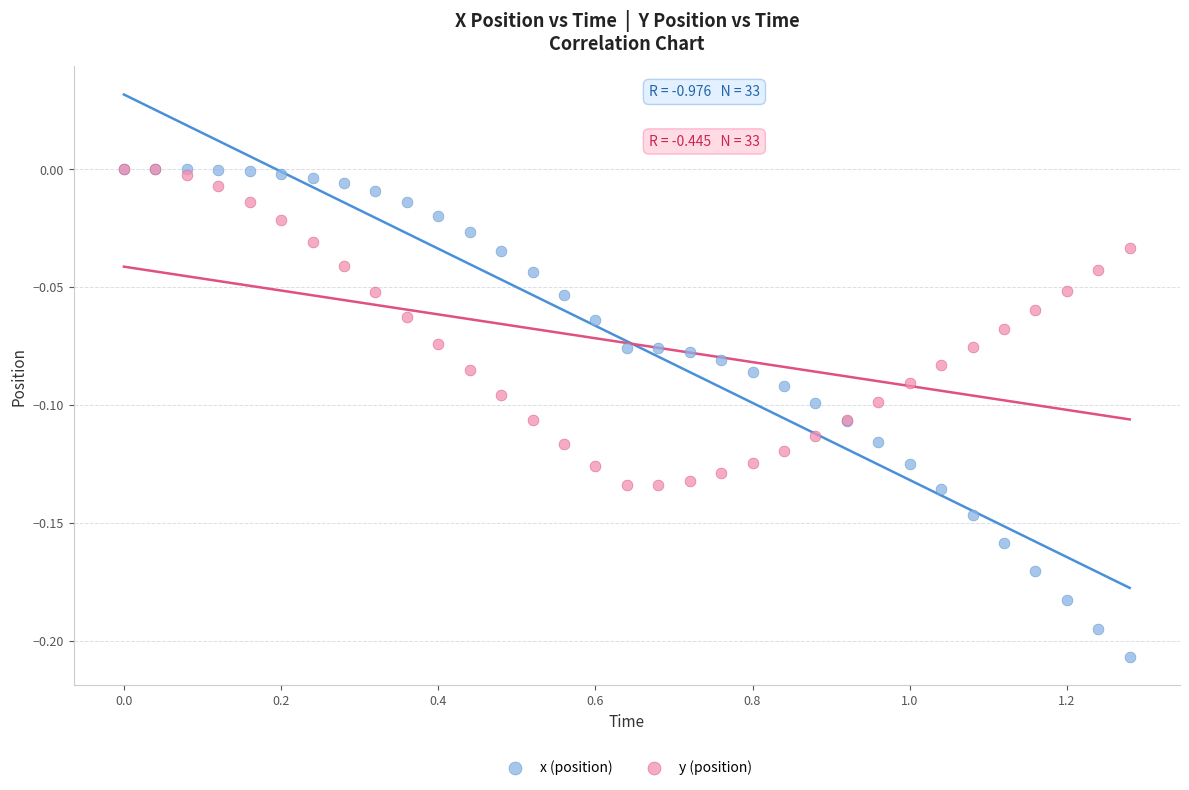

What are all the series names shown in the legend?

x (position), y (position)